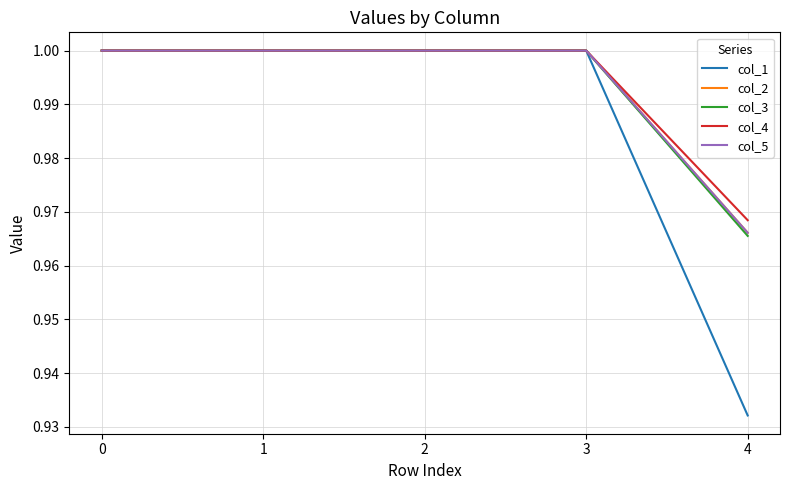

Does the chart have visible grid lines?

Yes